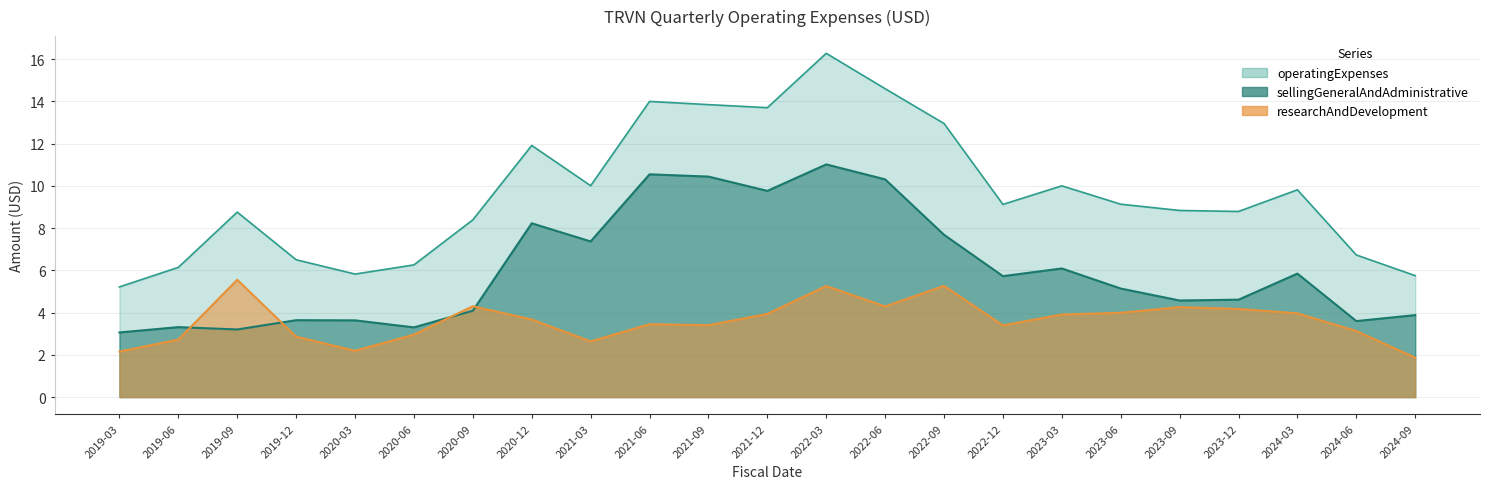

What is the total value across all series at 2019-12?

13.0